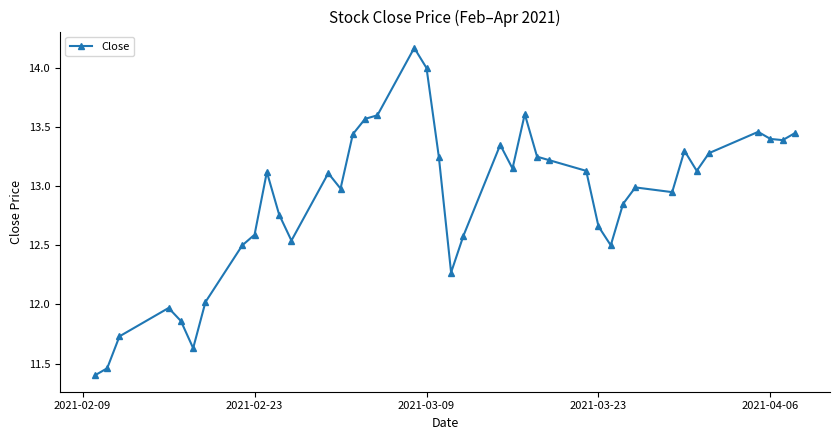

What is the maximum value shown in the chart?

14.2